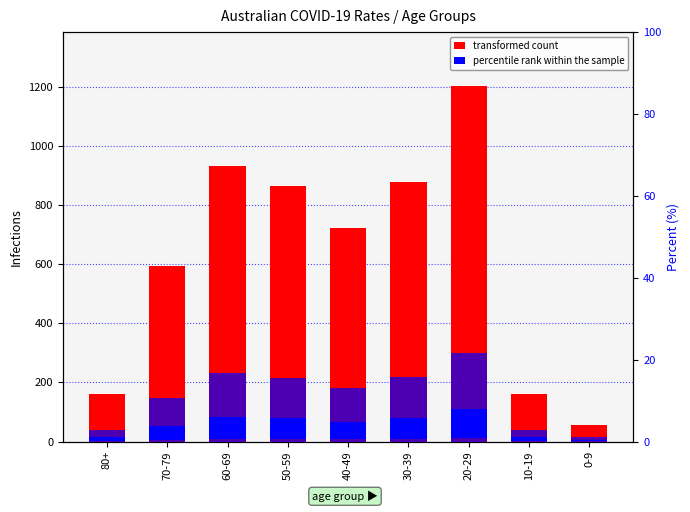

At which category is the sum across all series the highest?

20-29